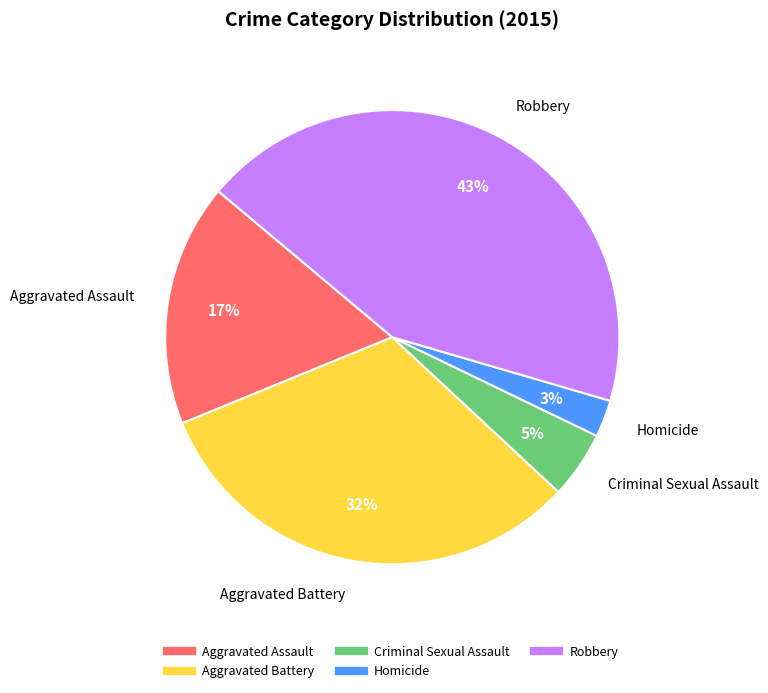

To the nearest percent, what is the difference between the Aggravated Battery and Aggravated Assault slice percentages?

15%